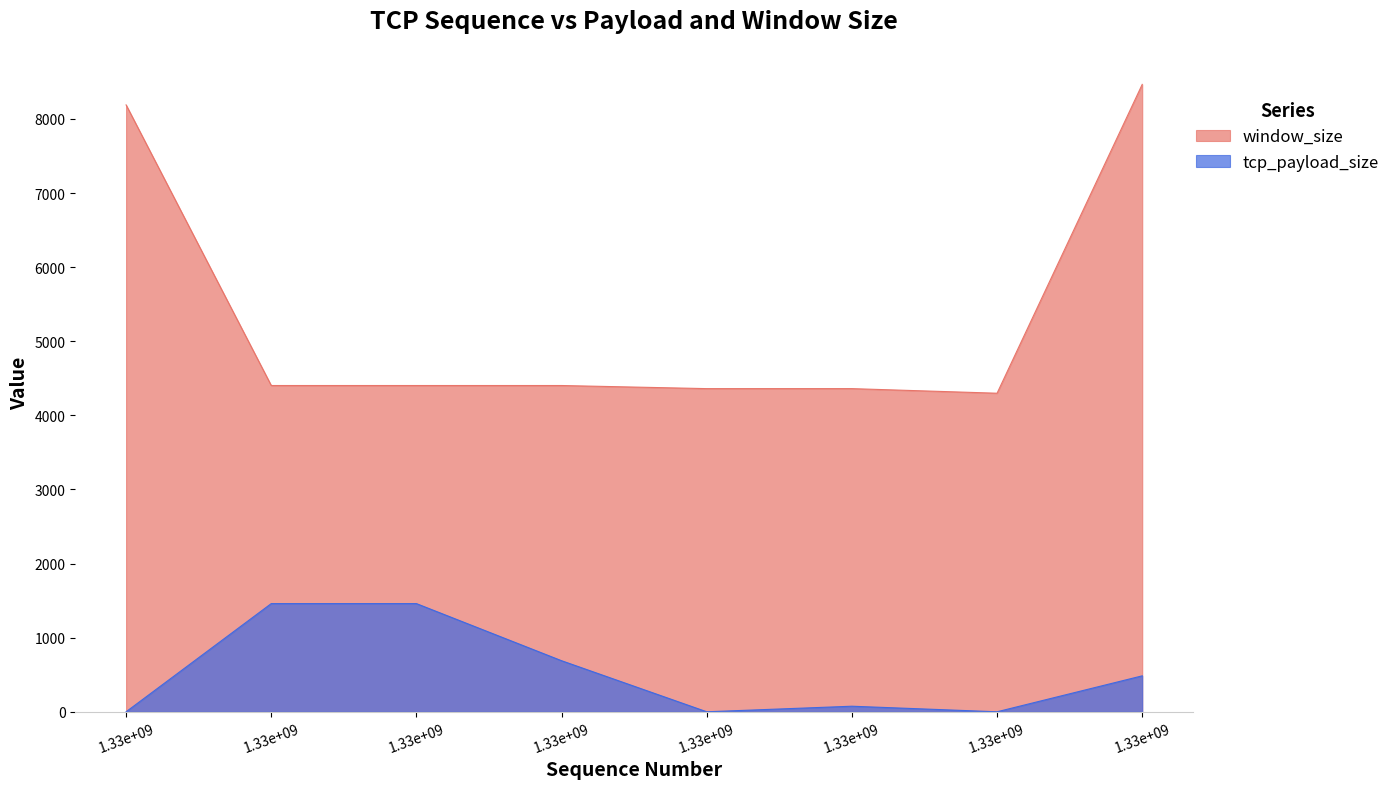

Between 1328980510 and 1328984195, which is larger?

1328980510